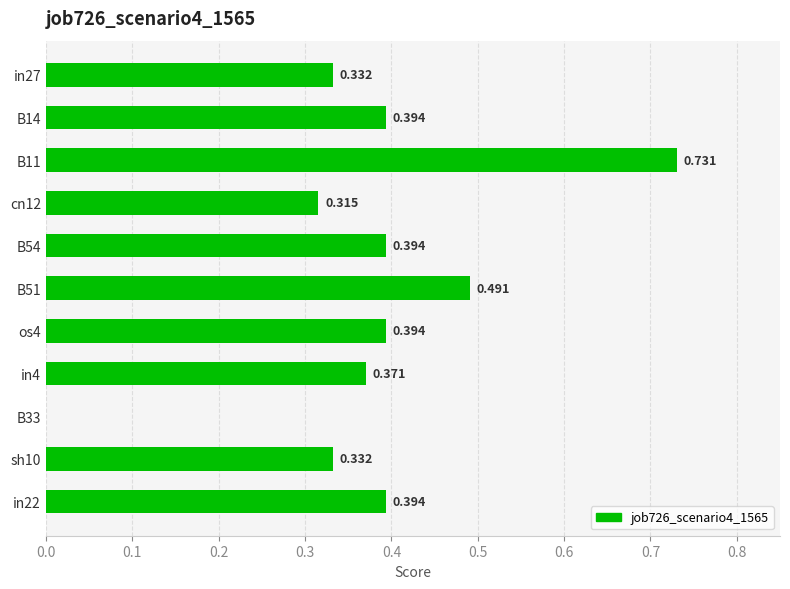

At which category does the chart reach its peak across all series?

B11